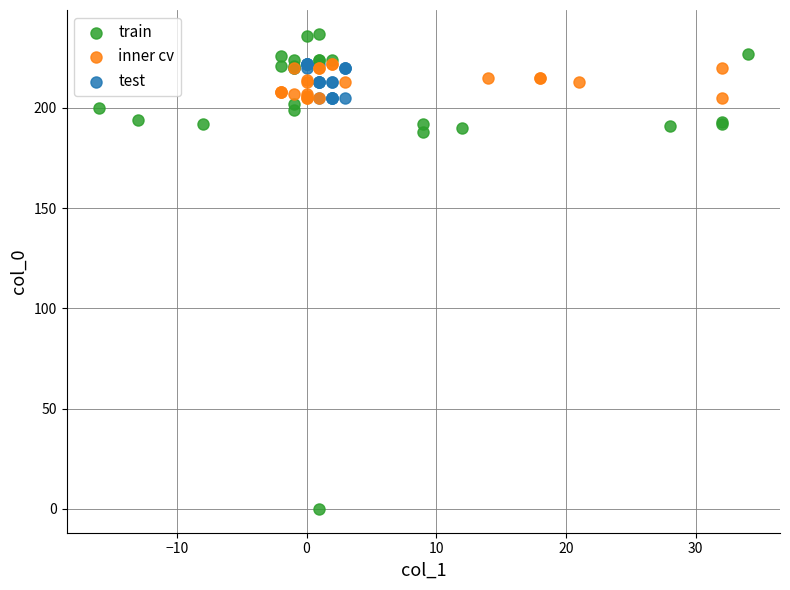

Which series has the widest spread of Y values?

train